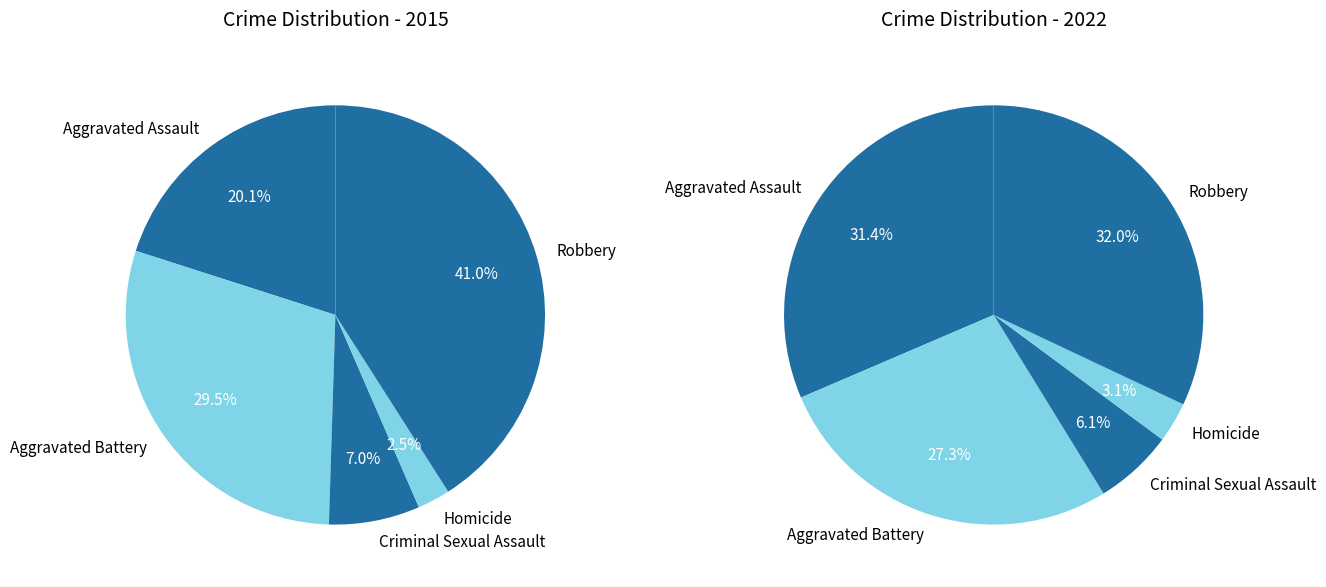

Which series has the largest range (max minus min)?

2015